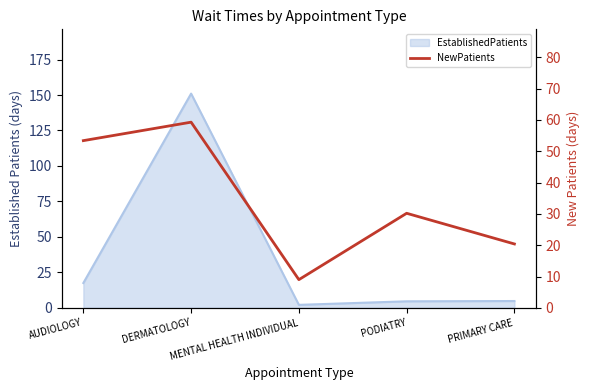

What is the average value?

34.5